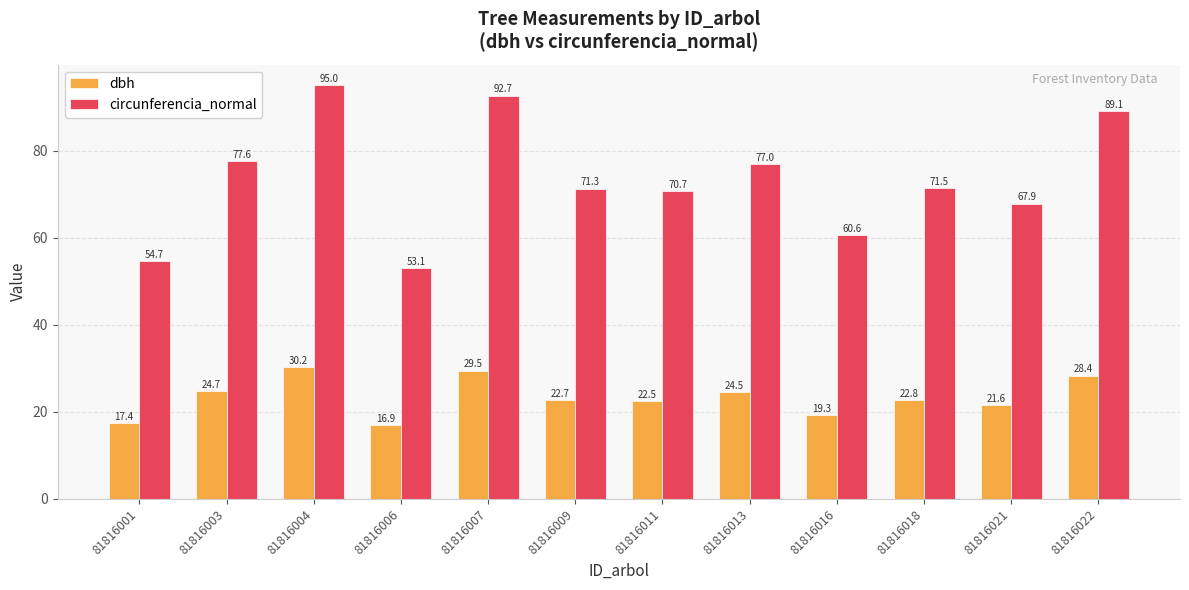

Between 81816004 and 81816013, which series saw the biggest shift?

circunferencia_normal